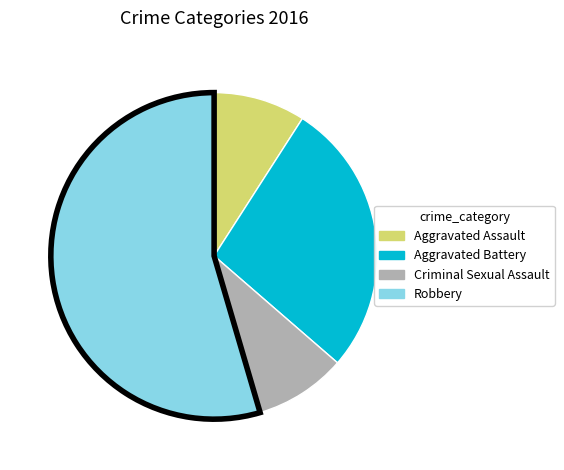

Between Robbery and Aggravated Battery, which is larger?

Robbery